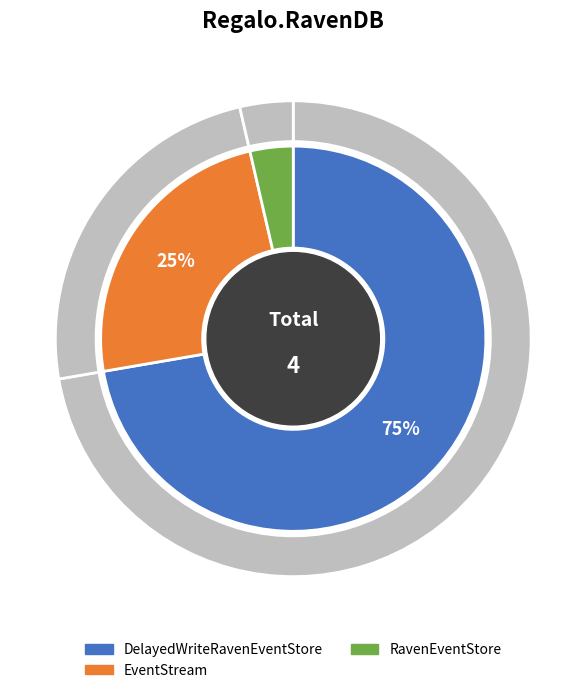

What is the ratio of the value at DelayedWriteRavenEventStore to the value at EventStream?

3.0